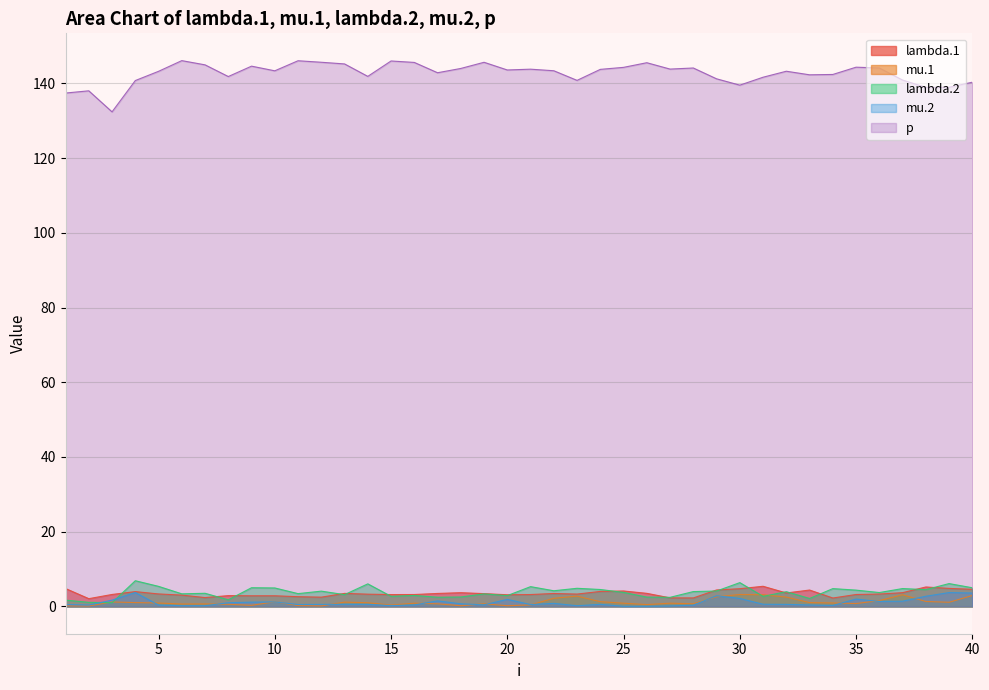

At which label does lambda.2 first exceed 3?

4